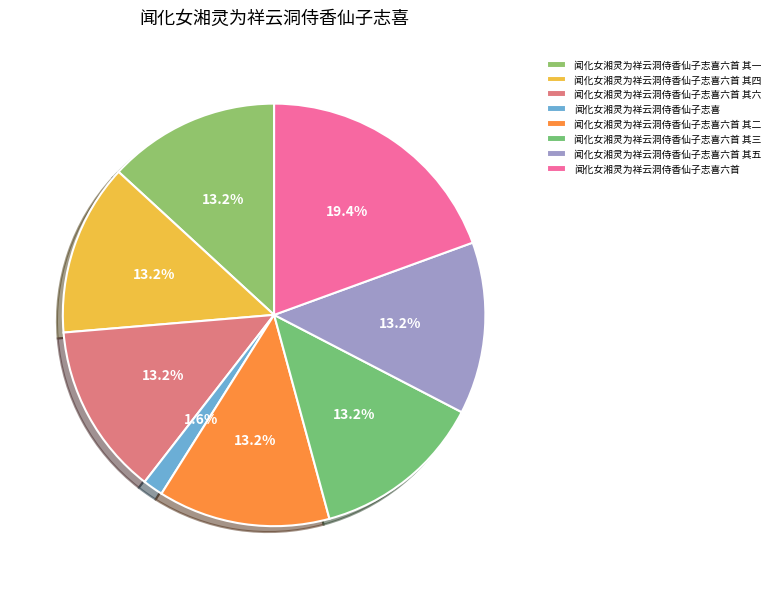

Is there a majority slice in this chart?

No